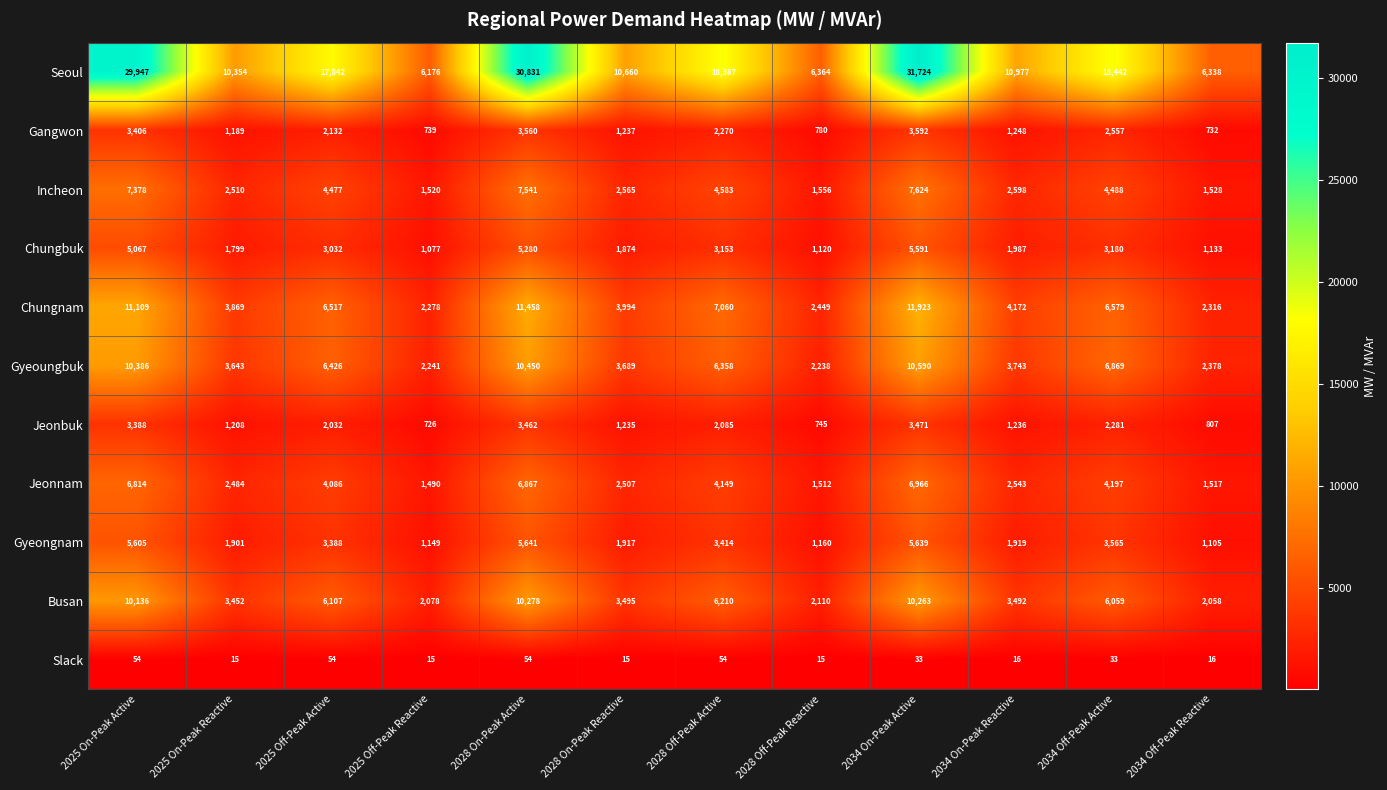

Where does the Busan series first go above 6059?

2025 On-Peak Active